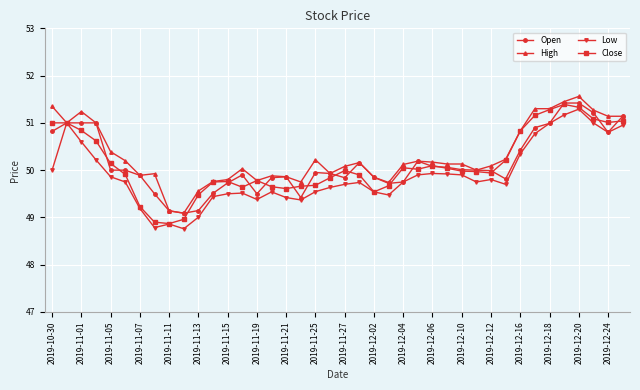

True or false: Close has more than 1 interior local peaks.

True